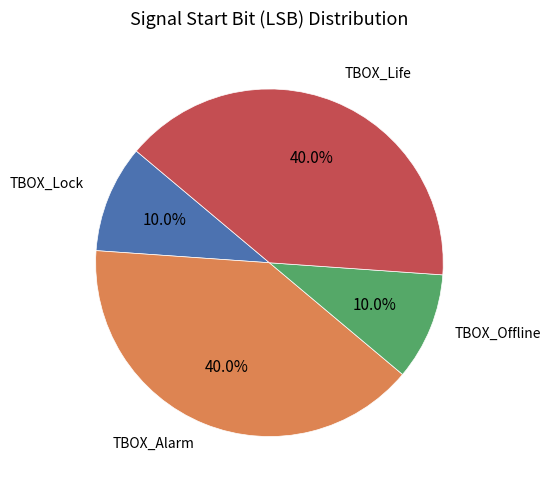

How much of the chart is everything except TBOX_Lock?

90.0%